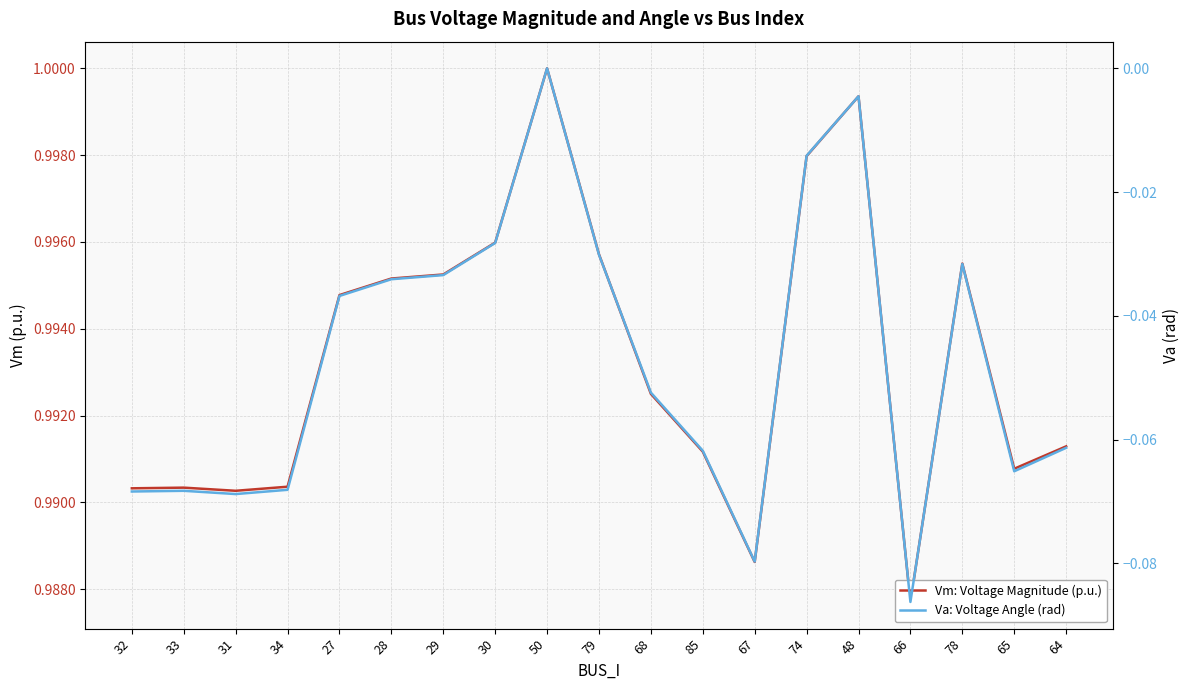

True or false: Vm: Voltage Magnitude (p.u.) and Va: Voltage Angle (rad) intersect in this chart.

False